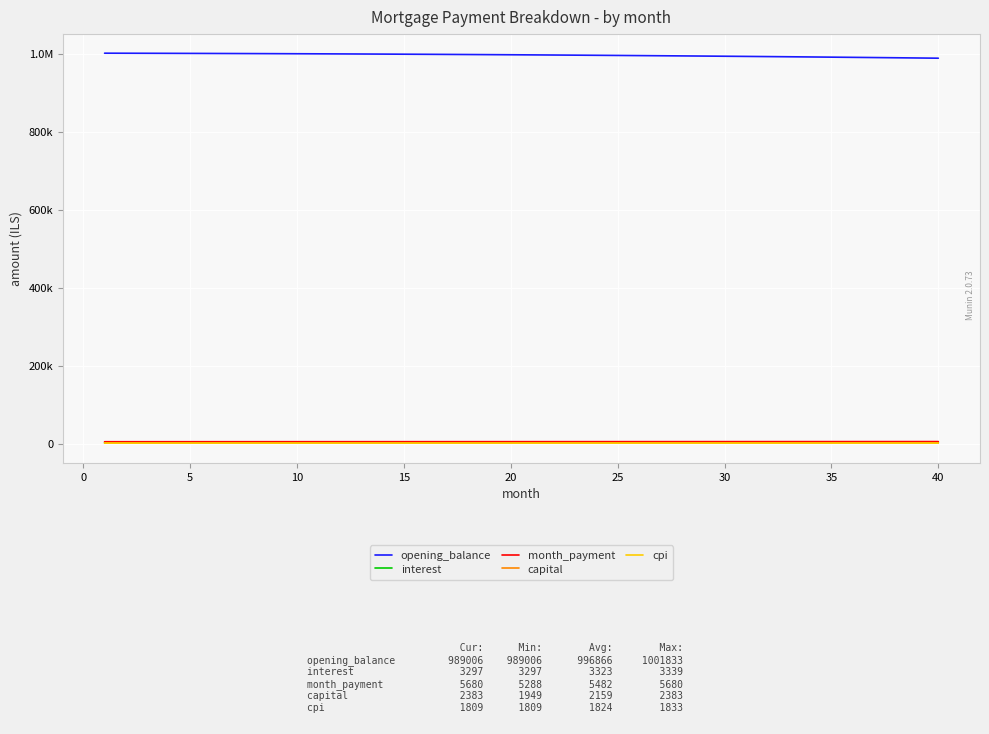

What are all the series names shown in the legend?

opening_balance, interest, month_payment, capital, cpi